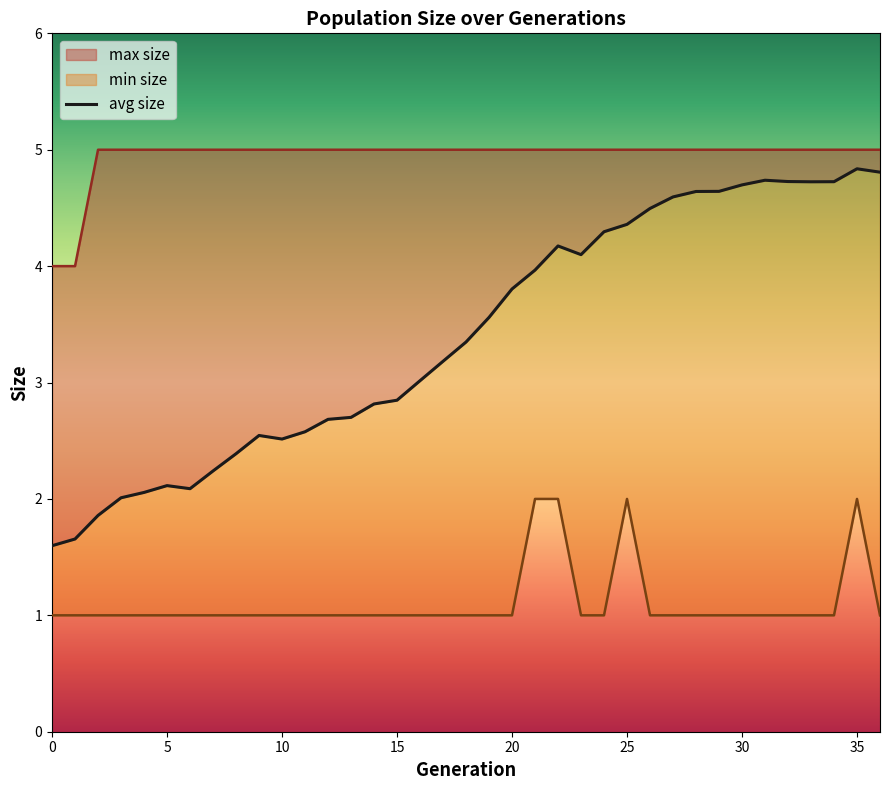

Where is the first local maximum for min size?

25